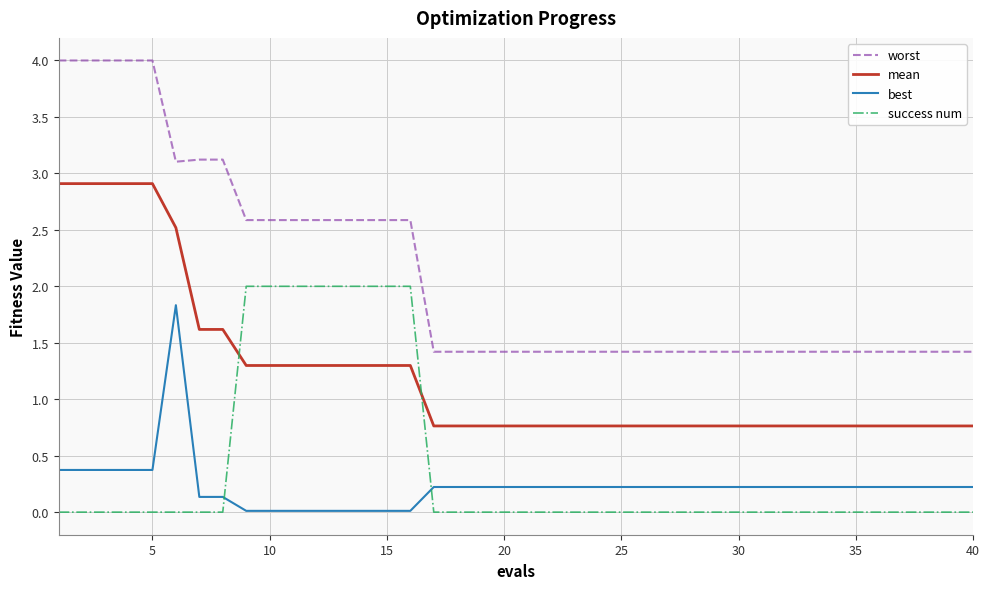

What is the difference between the maximum and minimum values in the best series?

1.8